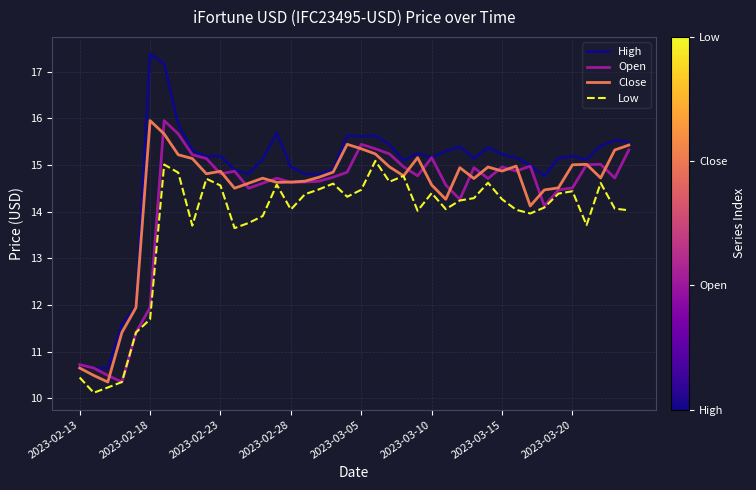

Does the chart display data point markers on the line(s)?

No